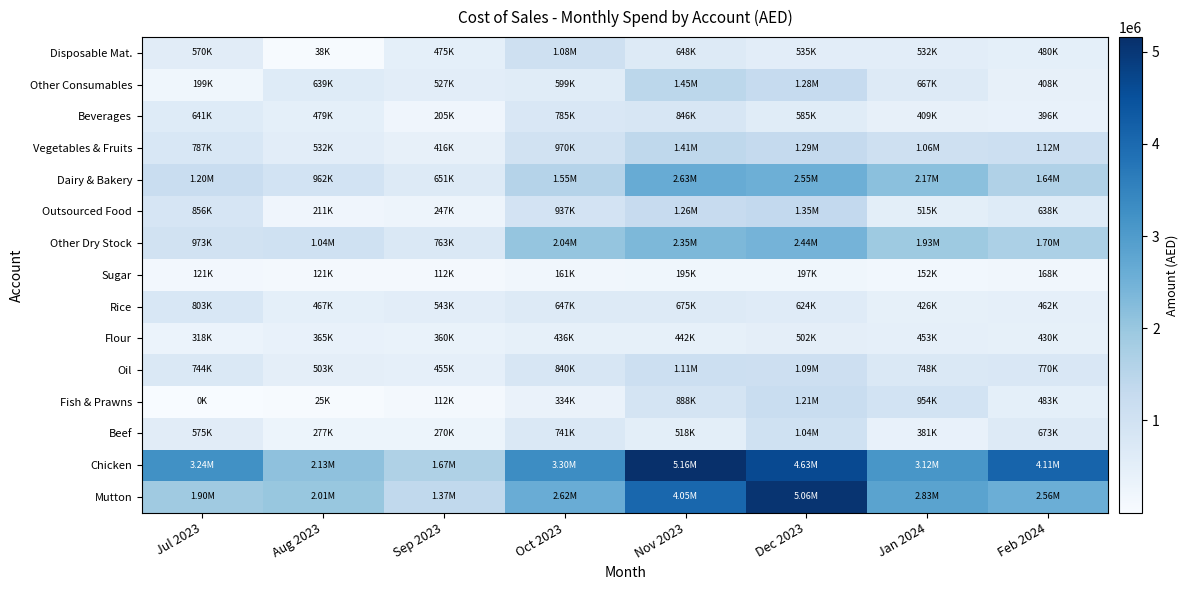

At which category is the sum across all series the highest?

Dec 2023